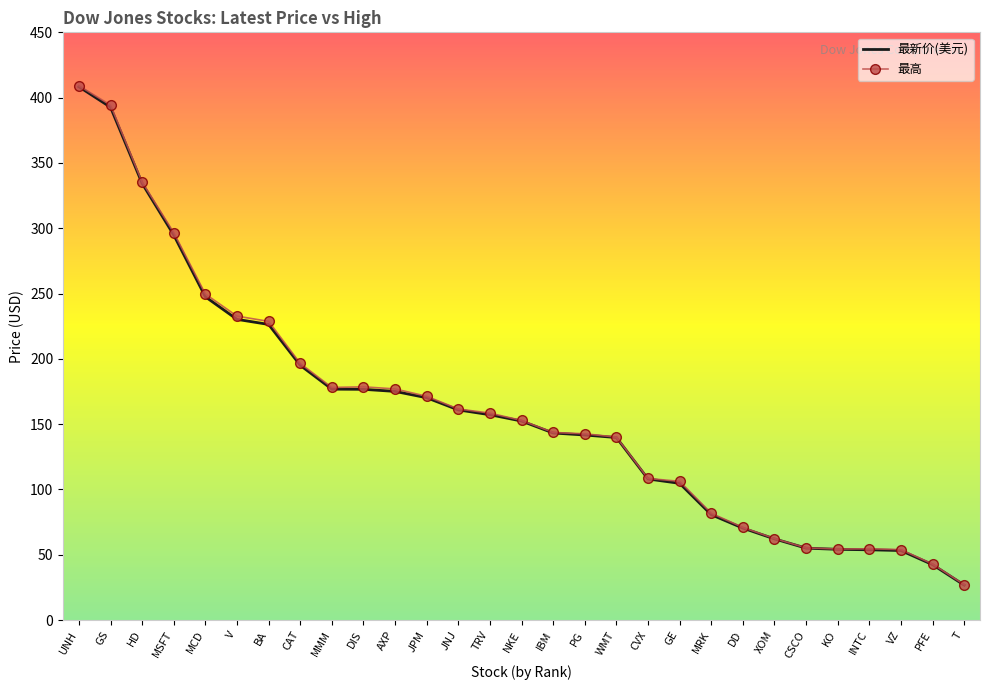

True or false: 最新价(美元) and 最高 intersect in this chart.

False